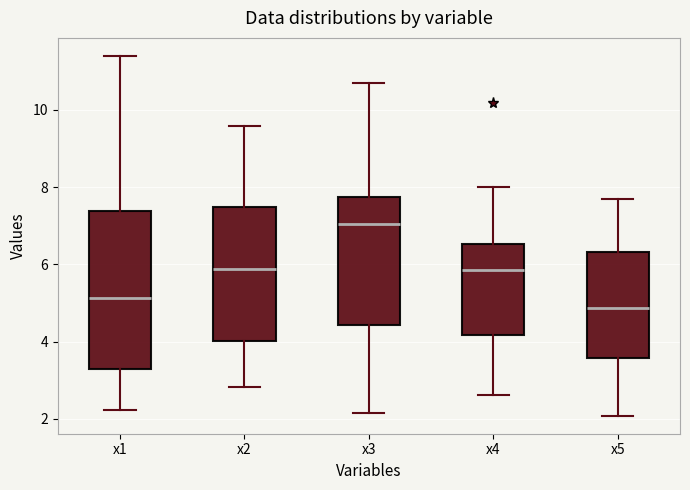

Where is the upper edge of the box for x3 on the y-axis? The values are not printed on the chart, so give them approximately, as read against the axis.

7.8